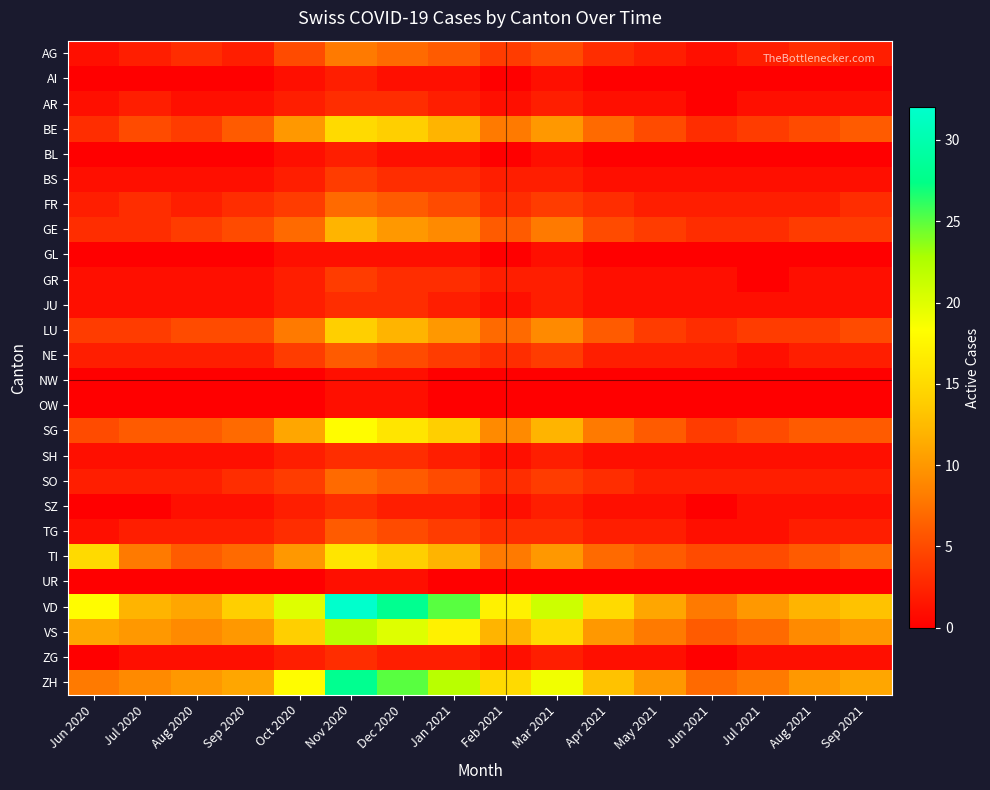

Reading right to left, transcribe all the data shown in this chart.

AG: Sep 2021=2	Aug 2021=3	Jul 2021=2	Jun 2021=1	May 2021=2	Apr 2021=3	Mar 2021=5	Feb 2021=4	Jan 2021=6	Dec 2020=7	Nov 2020=8	Oct 2020=5	Sep 2020=2	Aug 2020=3	Jul 2020=2	Jun 2020=1
AI: Sep 2021=0	Aug 2021=0	Jul 2021=0	Jun 2021=0	May 2021=0	Apr 2021=0	Mar 2021=1	Feb 2021=0	Jan 2021=1	Dec 2020=1	Nov 2020=2	Oct 2020=1	Sep 2020=0	Aug 2020=0	Jul 2020=0	Jun 2020=0
AR: Sep 2021=1	Aug 2021=1	Jul 2021=1	Jun 2021=0	May 2021=1	Apr 2021=1	Mar 2021=2	Feb 2021=1	Jan 2021=2	Dec 2020=3	Nov 2020=3	Oct 2020=2	Sep 2020=1	Aug 2020=1	Jul 2020=2	Jun 2020=1
BE: Sep 2021=6	Aug 2021=5	Jul 2021=4	Jun 2021=3	May 2021=5	Apr 2021=7	Mar 2021=10	Feb 2021=8	Jan 2021=12	Dec 2020=14	Nov 2020=15	Oct 2020=10	Sep 2020=6	Aug 2020=4	Jul 2020=5	Jun 2020=3
BL: Sep 2021=0	Aug 2021=0	Jul 2021=0	Jun 2021=0	May 2021=0	Apr 2021=0	Mar 2021=1	Feb 2021=0	Jan 2021=1	Dec 2020=1	Nov 2020=2	Oct 2020=1	Sep 2020=0	Aug 2020=0	Jul 2020=0	Jun 2020=0
BS: Sep 2021=1	Aug 2021=1	Jul 2021=1	Jun 2021=1	May 2021=1	Apr 2021=1	Mar 2021=2	Feb 2021=2	Jan 2021=3	Dec 2020=3	Nov 2020=4	Oct 2020=2	Sep 2020=1	Aug 2020=1	Jul 2020=1	Jun 2020=1
FR: Sep 2021=3	Aug 2021=2	Jul 2021=2	Jun 2021=2	May 2021=2	Apr 2021=3	Mar 2021=4	Feb 2021=3	Jan 2021=5	Dec 2020=6	Nov 2020=7	Oct 2020=4	Sep 2020=3	Aug 2020=2	Jul 2020=3	Jun 2020=2
GE: Sep 2021=4	Aug 2021=4	Jul 2021=3	Jun 2021=3	May 2021=4	Apr 2021=5	Mar 2021=8	Feb 2021=6	Jan 2021=9	Dec 2020=10	Nov 2020=12	Oct 2020=7	Sep 2020=5	Aug 2020=4	Jul 2020=3	Jun 2020=3
GL: Sep 2021=0	Aug 2021=0	Jul 2021=0	Jun 2021=0	May 2021=0	Apr 2021=0	Mar 2021=1	Feb 2021=0	Jan 2021=1	Dec 2020=1	Nov 2020=1	Oct 2020=1	Sep 2020=0	Aug 2020=0	Jul 2020=0	Jun 2020=0
GR: Sep 2021=1	Aug 2021=1	Jul 2021=0	Jun 2021=1	May 2021=1	Apr 2021=1	Mar 2021=2	Feb 2021=2	Jan 2021=3	Dec 2020=3	Nov 2020=4	Oct 2020=2	Sep 2020=1	Aug 2020=1	Jul 2020=1	Jun 2020=1
JU: Sep 2021=1	Aug 2021=1	Jul 2021=1	Jun 2021=1	May 2021=1	Apr 2021=1	Mar 2021=2	Feb 2021=1	Jan 2021=2	Dec 2020=3	Nov 2020=3	Oct 2020=2	Sep 2020=1	Aug 2020=1	Jul 2020=1	Jun 2020=1
LU: Sep 2021=5	Aug 2021=4	Jul 2021=4	Jun 2021=3	May 2021=4	Apr 2021=6	Mar 2021=9	Feb 2021=7	Jan 2021=10	Dec 2020=12	Nov 2020=14	Oct 2020=8	Sep 2020=5	Aug 2020=5	Jul 2020=4	Jun 2020=4
NE: Sep 2021=2	Aug 2021=2	Jul 2021=1	Jun 2021=2	May 2021=2	Apr 2021=2	Mar 2021=4	Feb 2021=3	Jan 2021=4	Dec 2020=5	Nov 2020=6	Oct 2020=4	Sep 2020=2	Aug 2020=2	Jul 2020=2	Jun 2020=2
NW: Sep 2021=0	Aug 2021=0	Jul 2021=0	Jun 2021=0	May 2021=0	Apr 2021=0	Mar 2021=0	Feb 2021=0	Jan 2021=0	Dec 2020=1	Nov 2020=1	Oct 2020=0	Sep 2020=0	Aug 2020=0	Jul 2020=0	Jun 2020=0
OW: Sep 2021=0	Aug 2021=0	Jul 2021=0	Jun 2021=0	May 2021=0	Apr 2021=0	Mar 2021=0	Feb 2021=0	Jan 2021=0	Dec 2020=1	Nov 2020=1	Oct 2020=0	Sep 2020=0	Aug 2020=0	Jul 2020=0	Jun 2020=0
SG: Sep 2021=6	Aug 2021=6	Jul 2021=5	Jun 2021=4	May 2021=6	Apr 2021=8	Mar 2021=12	Feb 2021=9	Jan 2021=14	Dec 2020=16	Nov 2020=18	Oct 2020=11	Sep 2020=7	Aug 2020=6	Jul 2020=6	Jun 2020=5
SH: Sep 2021=1	Aug 2021=1	Jul 2021=1	Jun 2021=1	May 2021=1	Apr 2021=1	Mar 2021=2	Feb 2021=1	Jan 2021=2	Dec 2020=3	Nov 2020=3	Oct 2020=2	Sep 2020=1	Aug 2020=1	Jul 2020=1	Jun 2020=1
SO: Sep 2021=2	Aug 2021=2	Jul 2021=2	Jun 2021=2	May 2021=2	Apr 2021=3	Mar 2021=4	Feb 2021=3	Jan 2021=5	Dec 2020=6	Nov 2020=7	Oct 2020=4	Sep 2020=3	Aug 2020=2	Jul 2020=2	Jun 2020=2
SZ: Sep 2021=1	Aug 2021=1	Jul 2021=1	Jun 2021=0	May 2021=1	Apr 2021=1	Mar 2021=2	Feb 2021=1	Jan 2021=2	Dec 2020=2	Nov 2020=3	Oct 2020=2	Sep 2020=1	Aug 2020=1	Jul 2020=0	Jun 2020=0
TG: Sep 2021=2	Aug 2021=2	Jul 2021=1	Jun 2021=1	May 2021=2	Apr 2021=2	Mar 2021=3	Feb 2021=3	Jan 2021=4	Dec 2020=5	Nov 2020=6	Oct 2020=3	Sep 2020=2	Aug 2020=2	Jul 2020=2	Jun 2020=1
TI: Sep 2021=7	Aug 2021=6	Jul 2021=5	Jun 2021=5	May 2021=6	Apr 2021=7	Mar 2021=10	Feb 2021=8	Jan 2021=12	Dec 2020=14	Nov 2020=16	Oct 2020=10	Sep 2020=7	Aug 2020=6	Jul 2020=8	Jun 2020=15
UR: Sep 2021=0	Aug 2021=0	Jul 2021=0	Jun 2021=0	May 2021=0	Apr 2021=0	Mar 2021=0	Feb 2021=0	Jan 2021=0	Dec 2020=1	Nov 2020=1	Oct 2020=0	Sep 2020=0	Aug 2020=0	Jul 2020=0	Jun 2020=0
VD: Sep 2021=13	Aug 2021=12	Jul 2021=10	Jun 2021=8	May 2021=11	Apr 2021=15	Mar 2021=21	Feb 2021=17	Jan 2021=25	Dec 2020=28	Nov 2020=32	Oct 2020=20	Sep 2020=14	Aug 2020=11	Jul 2020=12	Jun 2020=18
VS: Sep 2021=10	Aug 2021=9	Jul 2021=7	Jun 2021=6	May 2021=8	Apr 2021=10	Mar 2021=15	Feb 2021=12	Jan 2021=17	Dec 2020=20	Nov 2020=22	Oct 2020=14	Sep 2020=10	Aug 2020=9	Jul 2020=10	Jun 2020=11
ZG: Sep 2021=1	Aug 2021=1	Jul 2021=1	Jun 2021=0	May 2021=1	Apr 2021=1	Mar 2021=2	Feb 2021=1	Jan 2021=2	Dec 2020=2	Nov 2020=3	Oct 2020=2	Sep 2020=1	Aug 2020=1	Jul 2020=1	Jun 2020=0
ZH: Sep 2021=11	Aug 2021=10	Jul 2021=8	Jun 2021=7	May 2021=10	Apr 2021=13	Mar 2021=19	Feb 2021=15	Jan 2021=22	Dec 2020=25	Nov 2020=28	Oct 2020=18	Sep 2020=11	Aug 2020=10	Jul 2020=9	Jun 2020=8